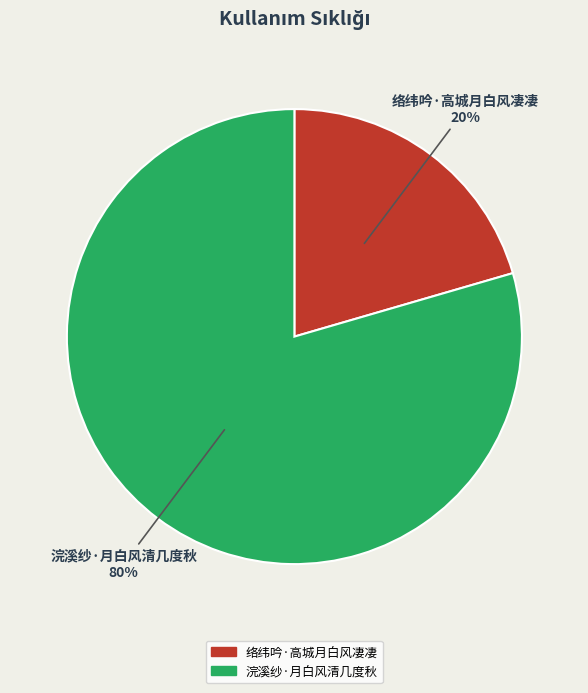

Which category has the biggest portion of the pie?

浣溪纱·月白风清几度秋